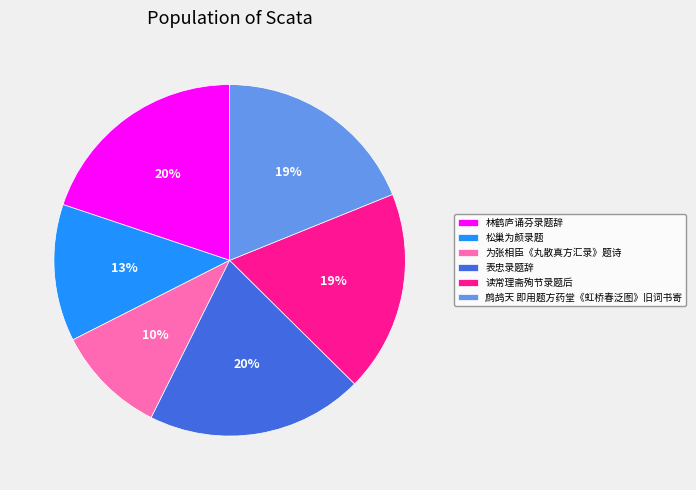

How many slices are in this pie chart?

6